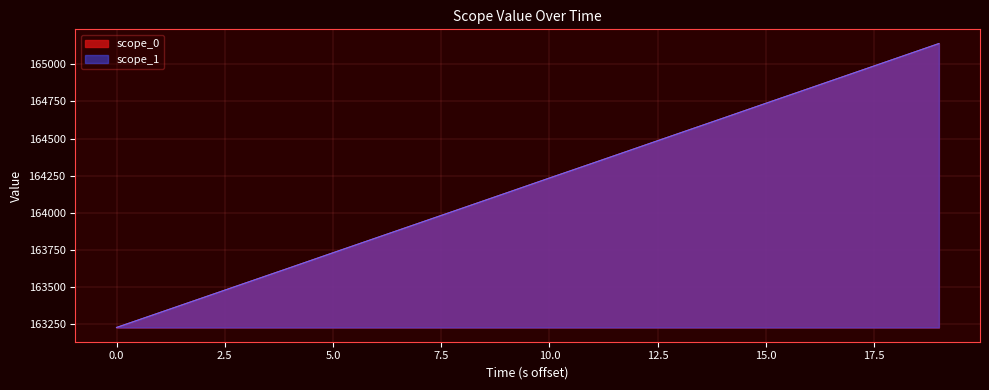

What is the minimum value shown in the chart?

163226.2